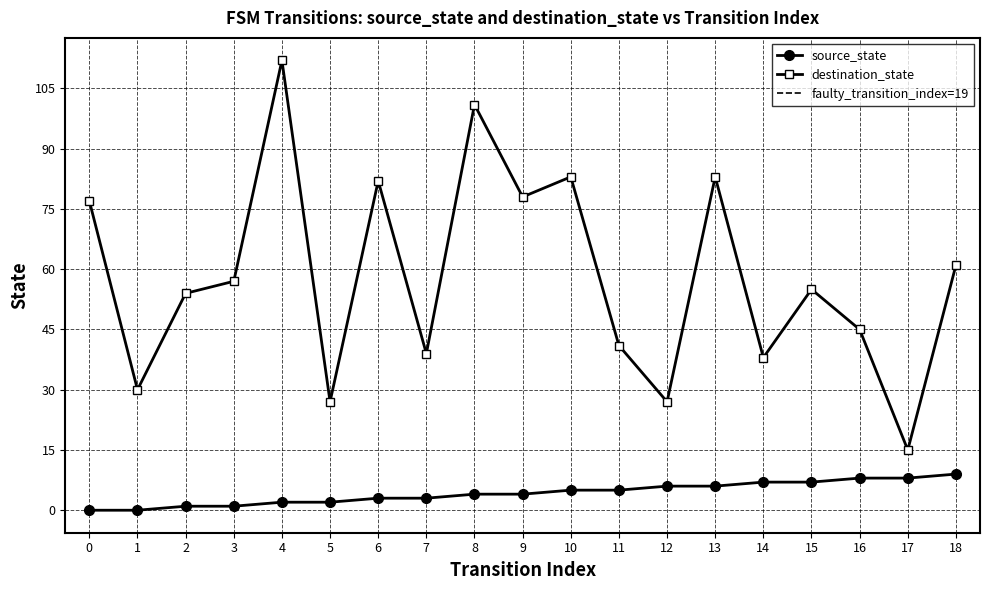

How many source_state values are between 2 and 7?

12